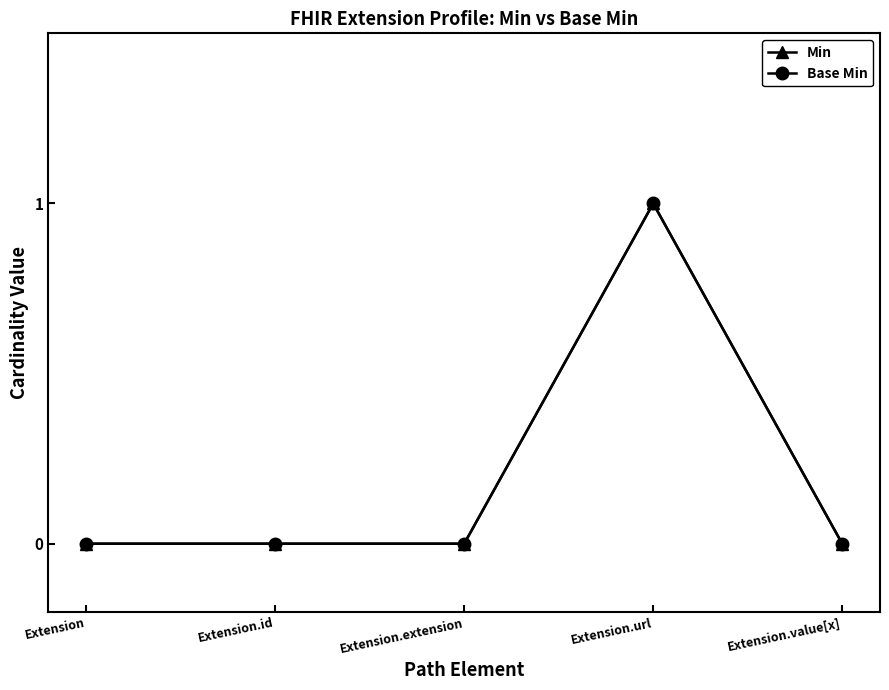

Does the chart have visible grid lines?

No